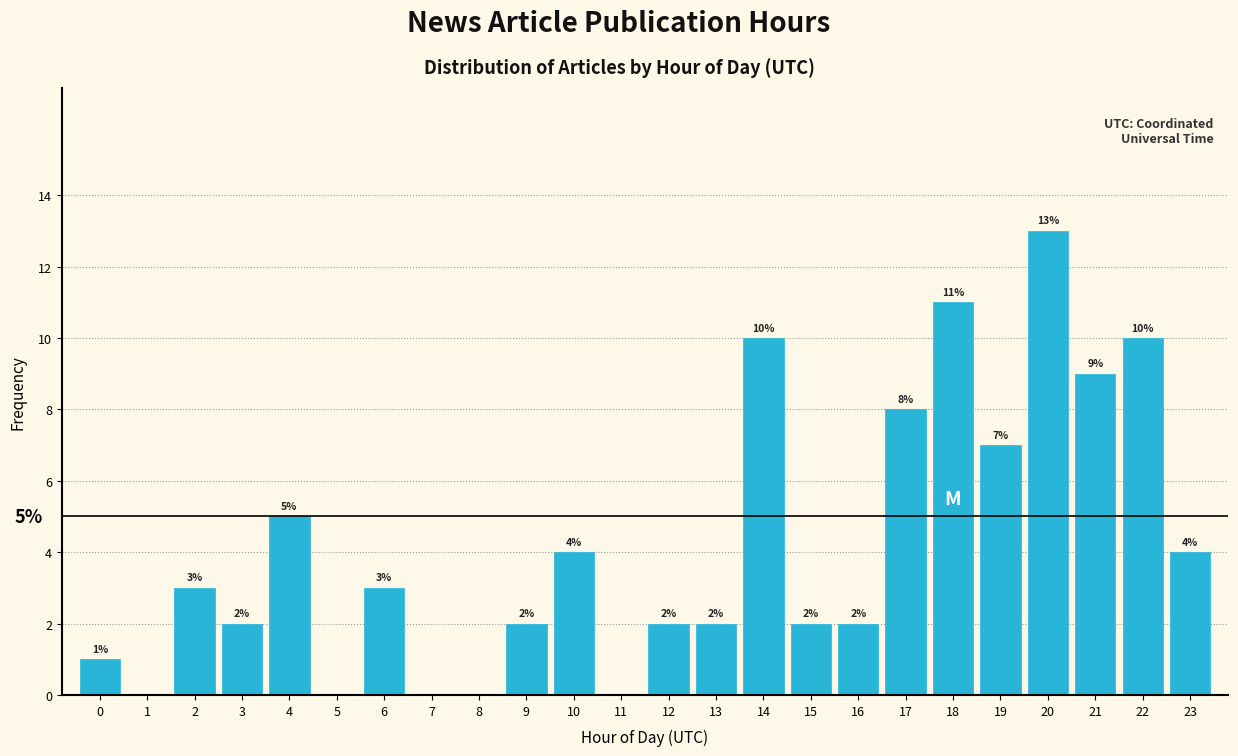

Reading right to left, list all the values displayed in this chart.

23=4.0	22=10.0	21=9.0	20=13.0	19=7.0	18=11.0	17=8.0	16=2.0	15=2.0	14=10.0	13=2.0	12=2.0	11=0.0	10=4.0	9=2.0	8=0.0	7=0.0	6=3.0	5=0.0	4=5.0	3=2.0	2=3.0	1=0.0	0=1.0